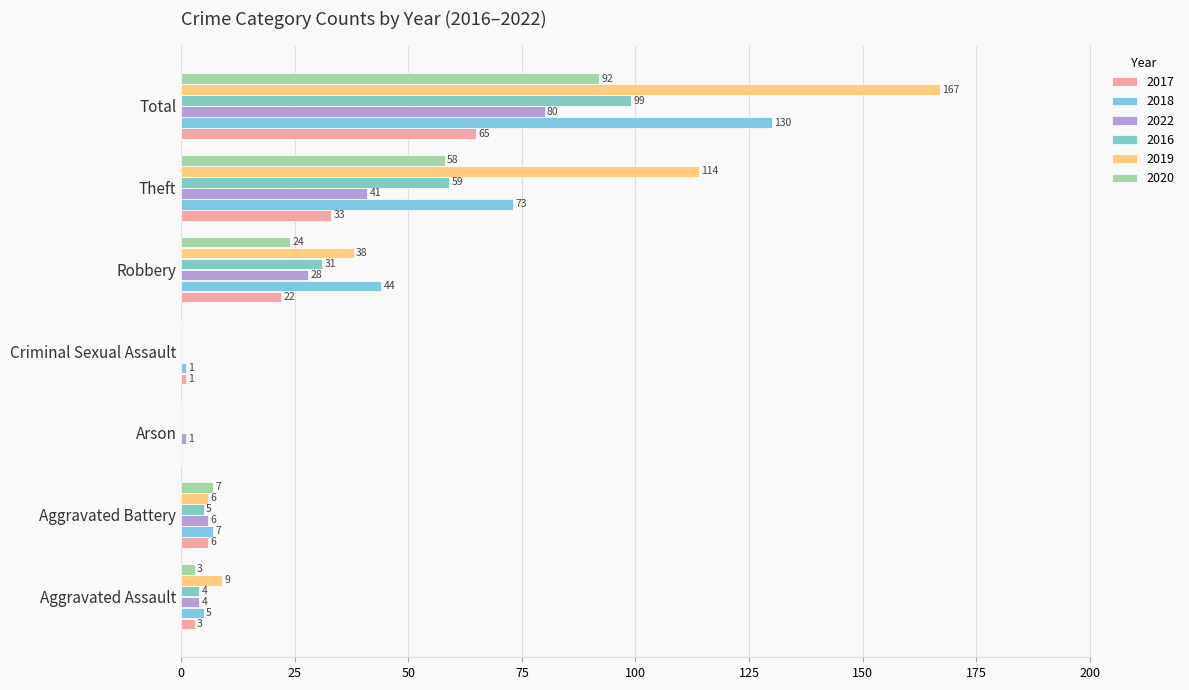

Reading left to right, transcribe all the data shown in this chart.

2017: Aggravated Assault=3	Aggravated Battery=6	Arson=0	Criminal Sexual Assault=1	Robbery=22	Theft=33	Total=65
2018: Aggravated Assault=5	Aggravated Battery=7	Arson=0	Criminal Sexual Assault=1	Robbery=44	Theft=73	Total=130
2022: Aggravated Assault=4	Aggravated Battery=6	Arson=1	Criminal Sexual Assault=0	Robbery=28	Theft=41	Total=80
2016: Aggravated Assault=4	Aggravated Battery=5	Arson=0	Criminal Sexual Assault=0	Robbery=31	Theft=59	Total=99
2019: Aggravated Assault=9	Aggravated Battery=6	Arson=0	Criminal Sexual Assault=0	Robbery=38	Theft=114	Total=167
2020: Aggravated Assault=3	Aggravated Battery=7	Arson=0	Criminal Sexual Assault=0	Robbery=24	Theft=58	Total=92